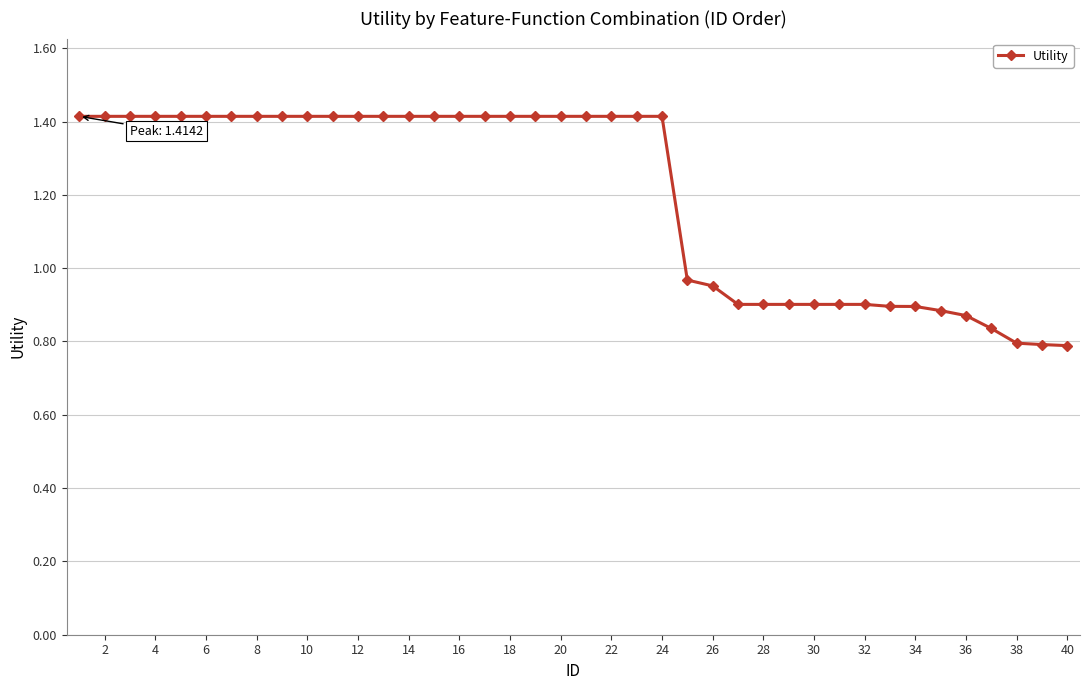

What is the sum of all values?

48.0